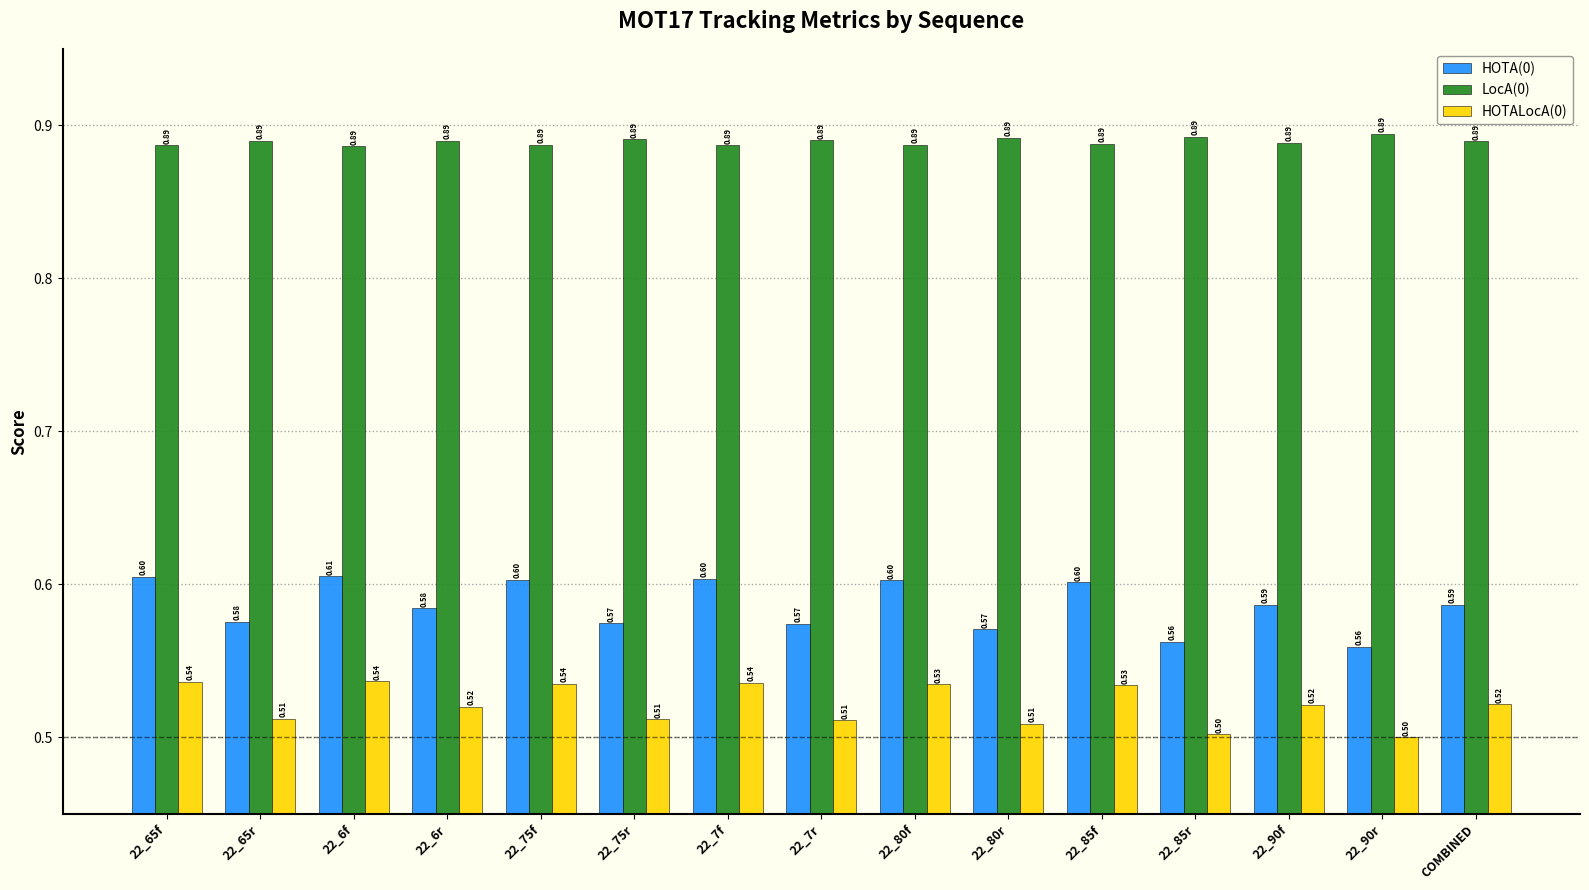

Rank the series by their average value, from lowest to highest.

HOTALocA(0), HOTA(0), LocA(0)